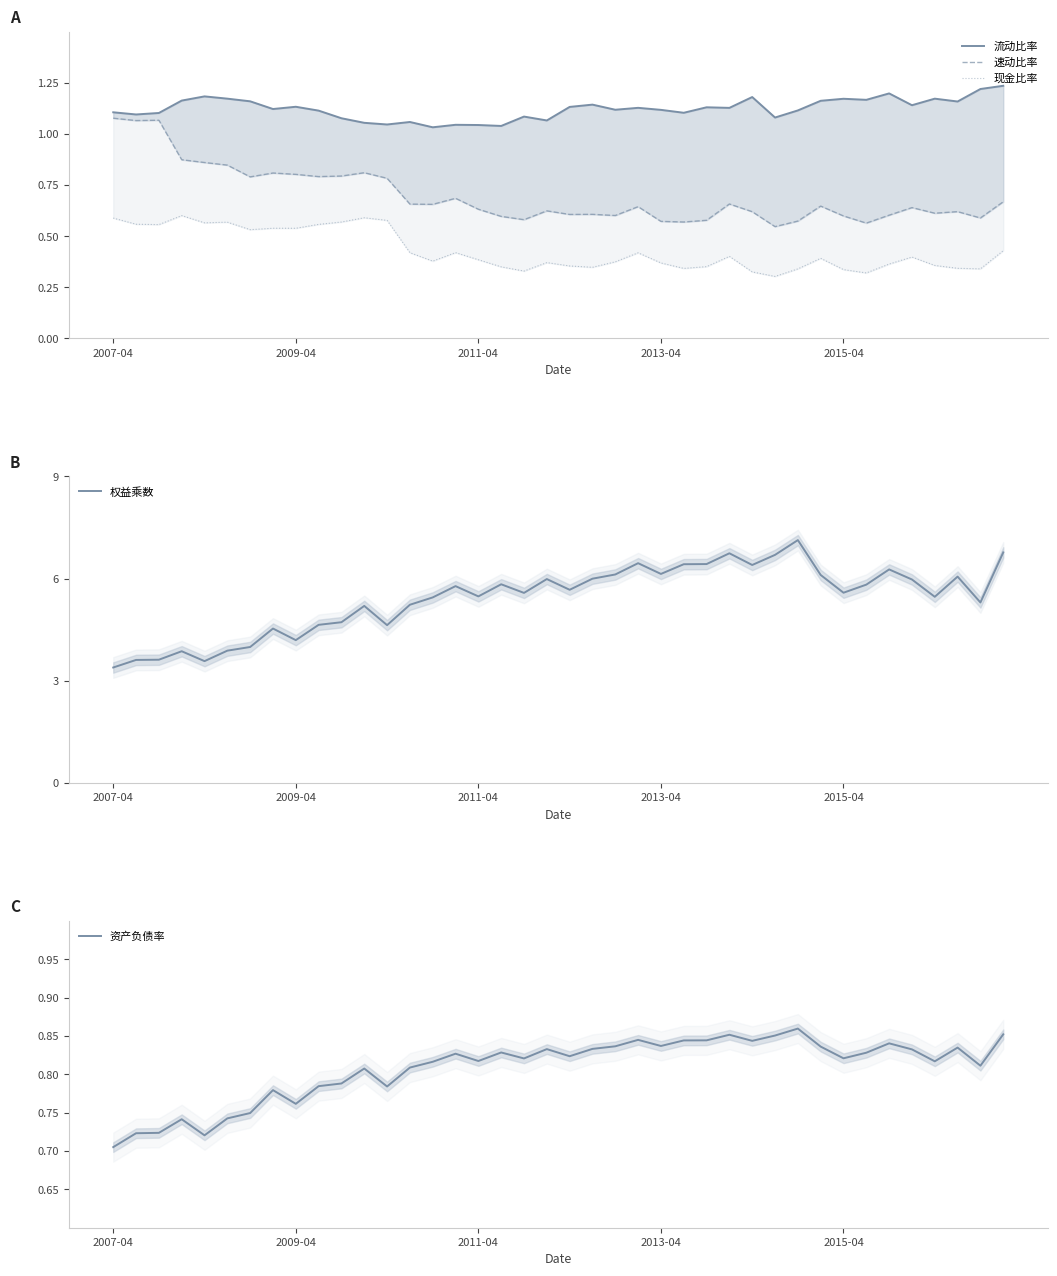

What is the difference between the maximum and minimum values in the 权益乘数 series?

3.7